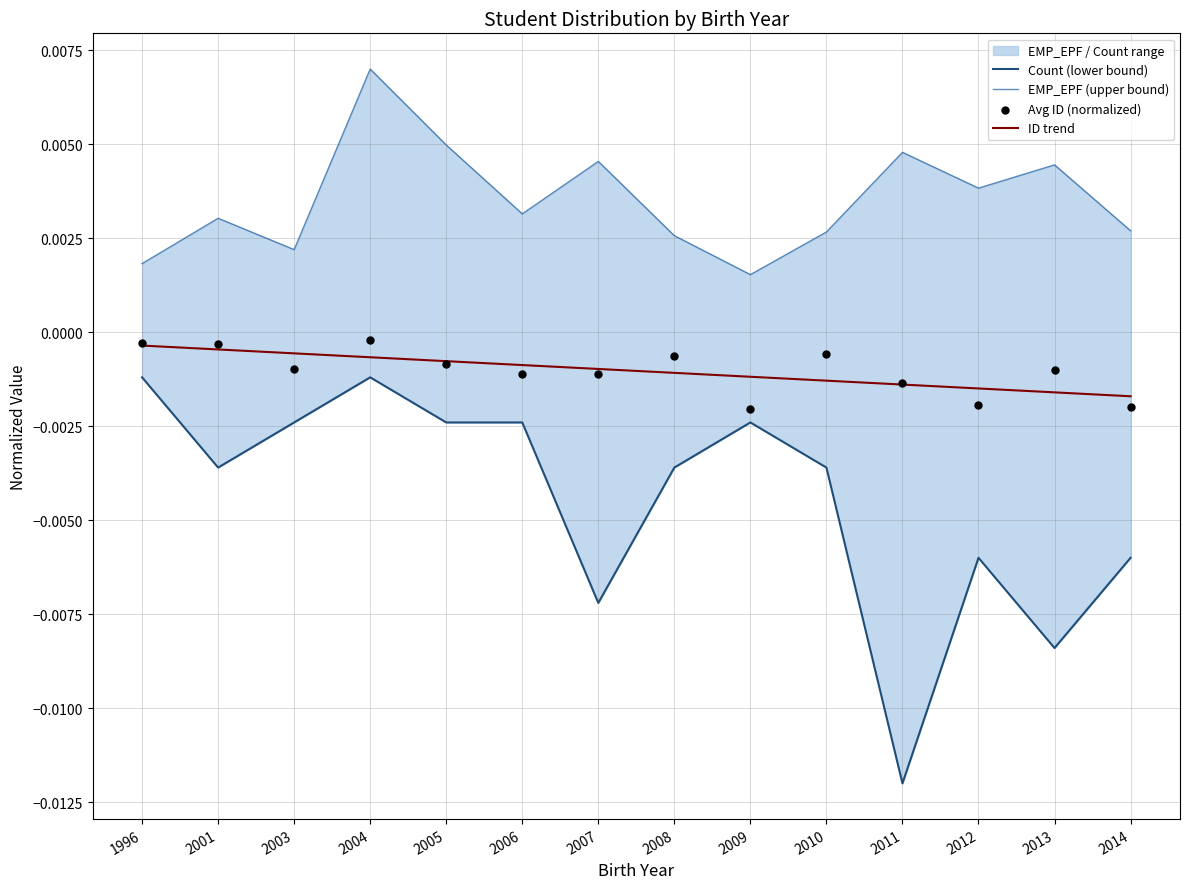

At how many categories does at least one series exceed 0?

14